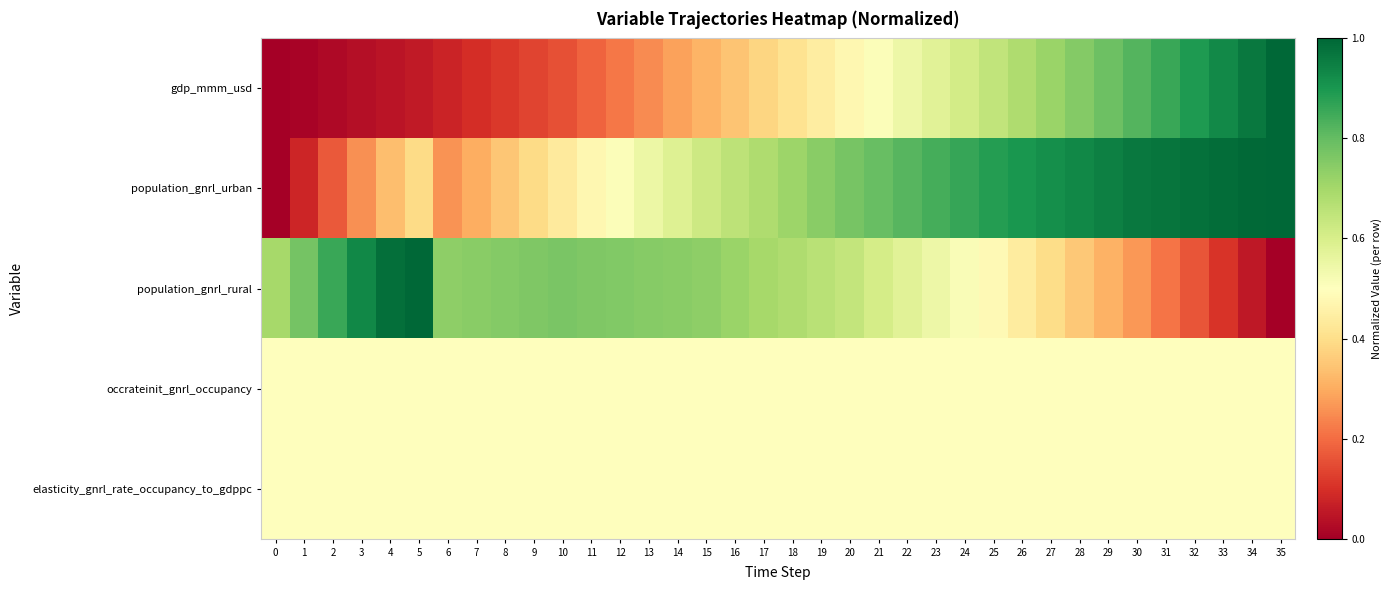

What is the spread (max minus min) of values at 13?

0.5